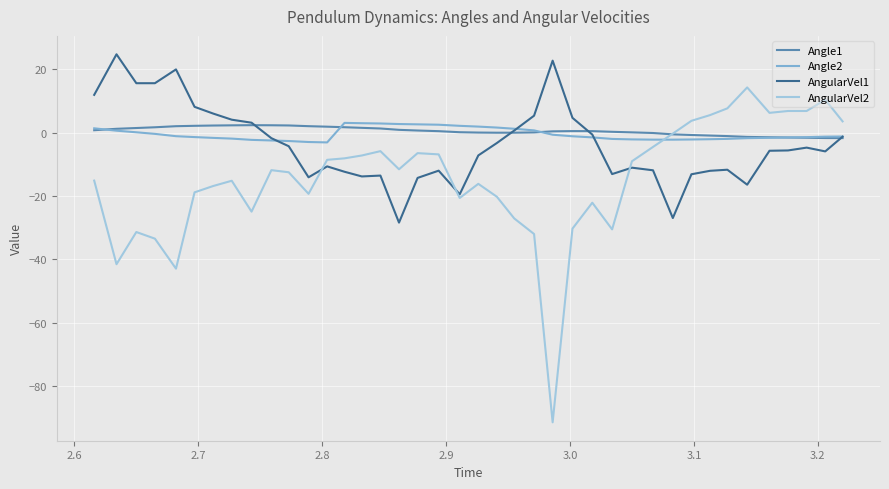

True or false: Angle2 and AngularVel2 cross at least once.

True